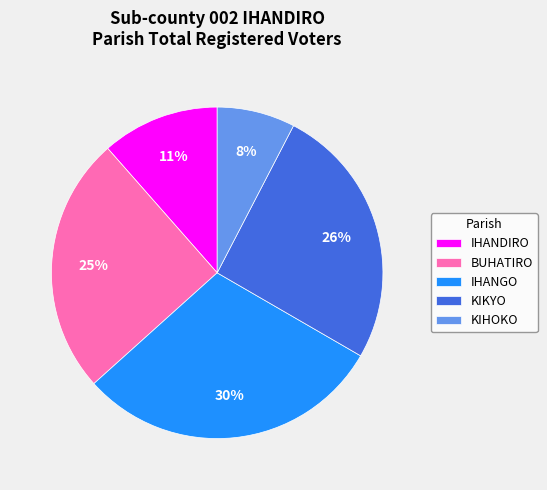

Combined, do KIHOKO and IHANGO account for over 50%?

No